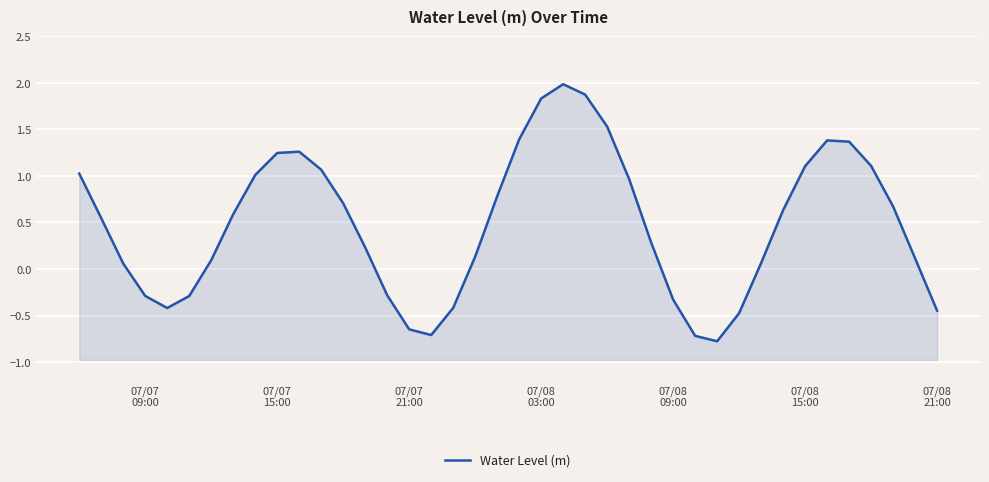

What is the value of the 8th point from the left?

0.6